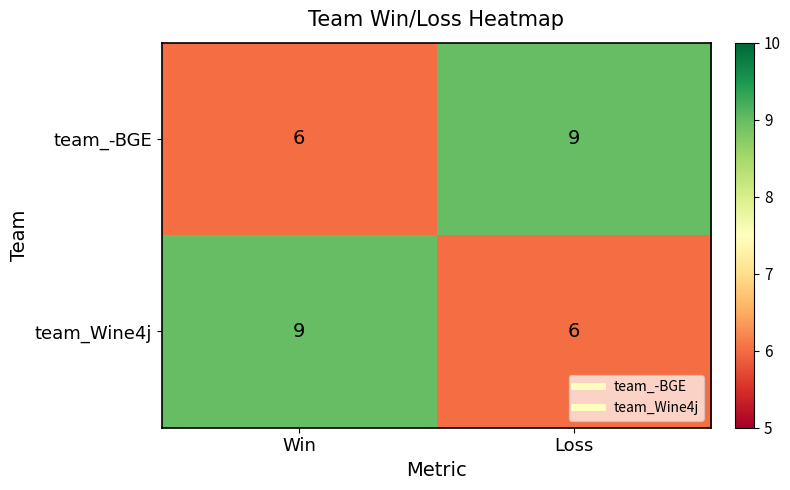

What is the maximum value for team_Wine4j?

9